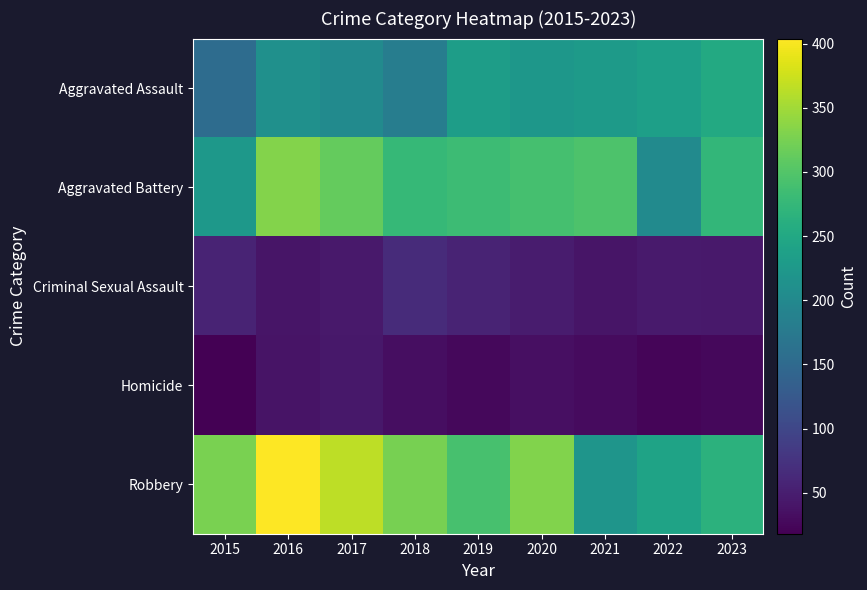

What is the total value across all series at 2018?

879